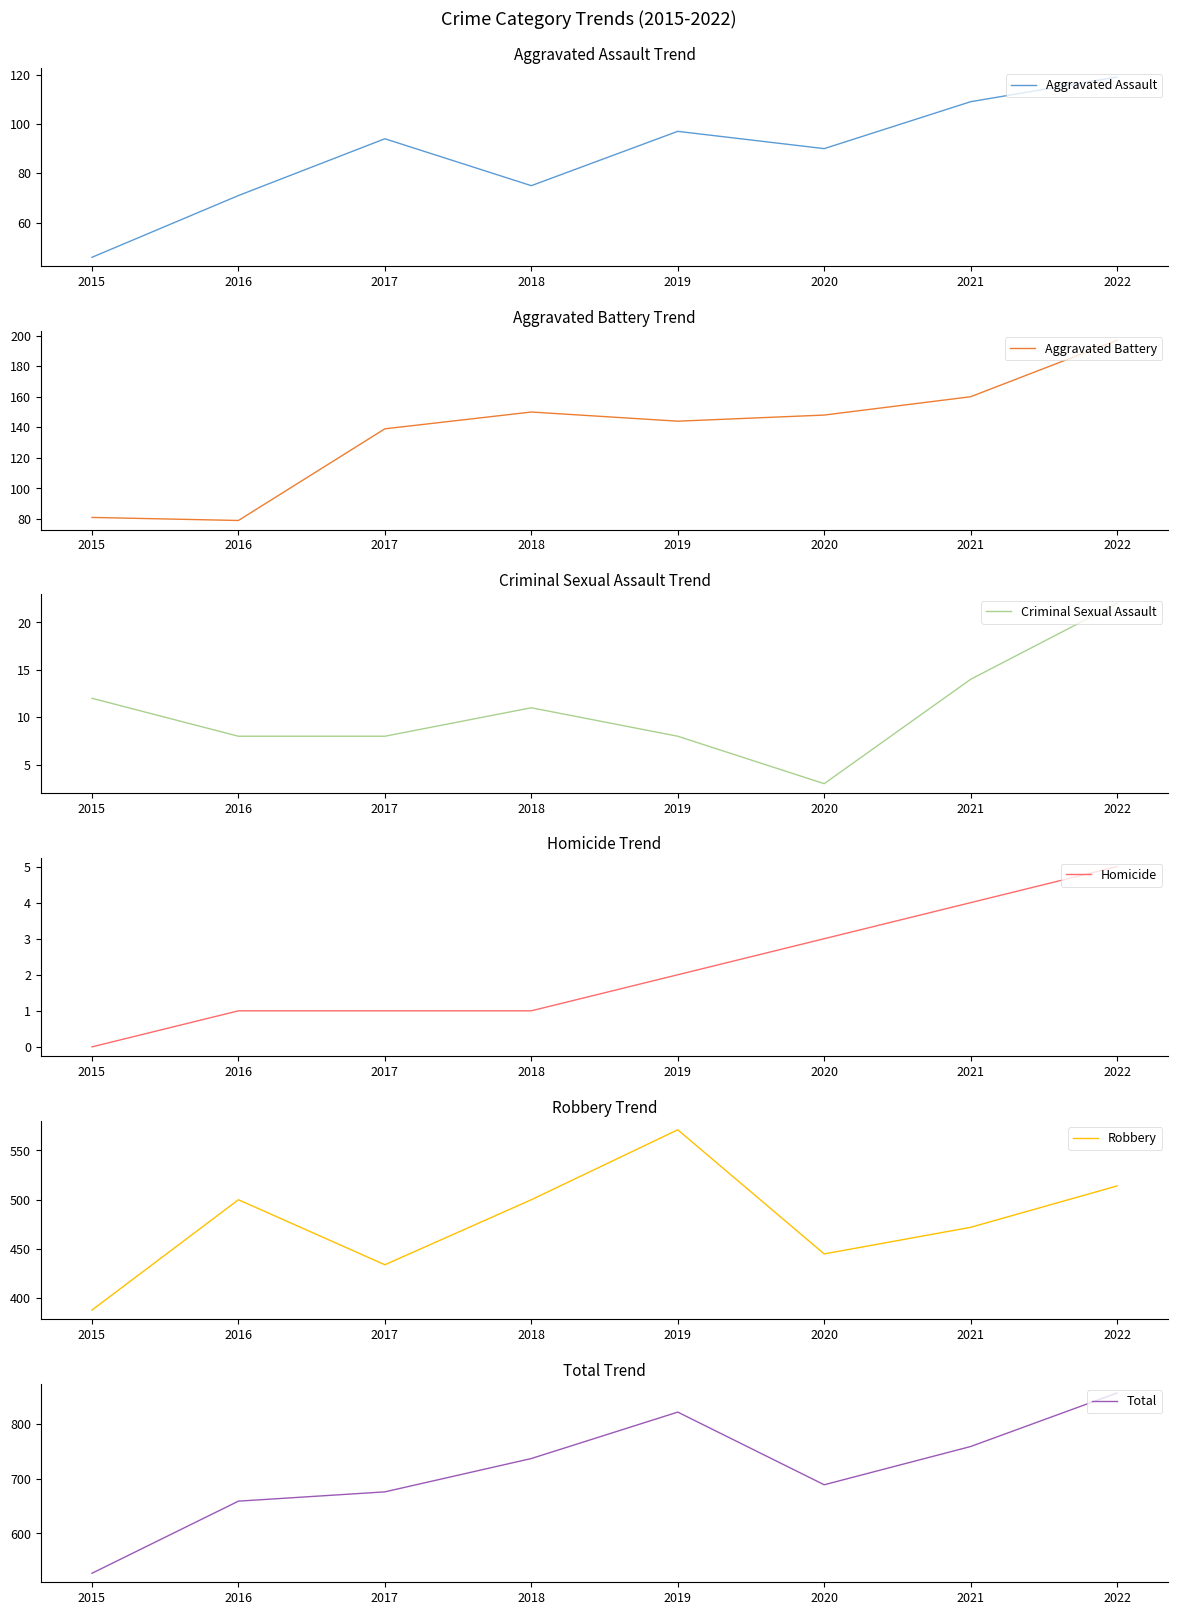

At 2015, list the series in order from smallest to largest.

Homicide, Criminal Sexual Assault, Aggravated Assault, Aggravated Battery, Robbery, Total